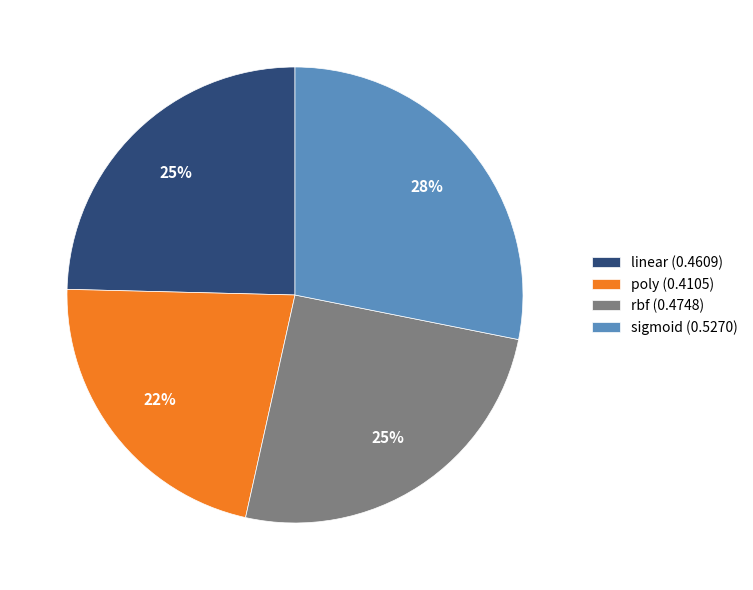

Is it true that rbf is 25% of the pie?

True